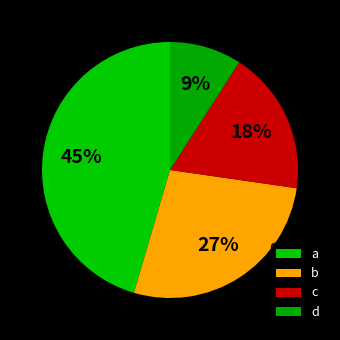

Rank the categories by value from lowest to highest.

d, c, b, a